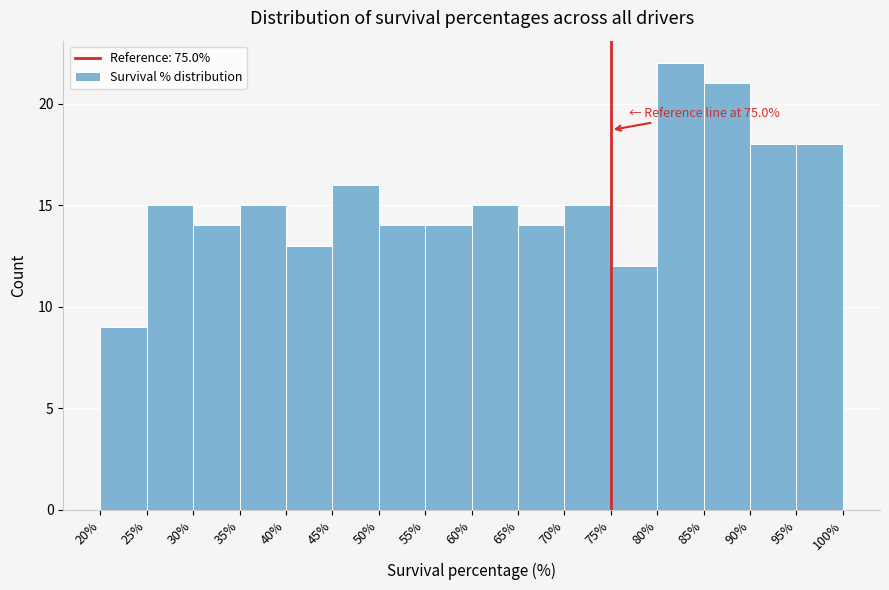

Over which range of the x-axis is the bar tallest?

80% to 85%